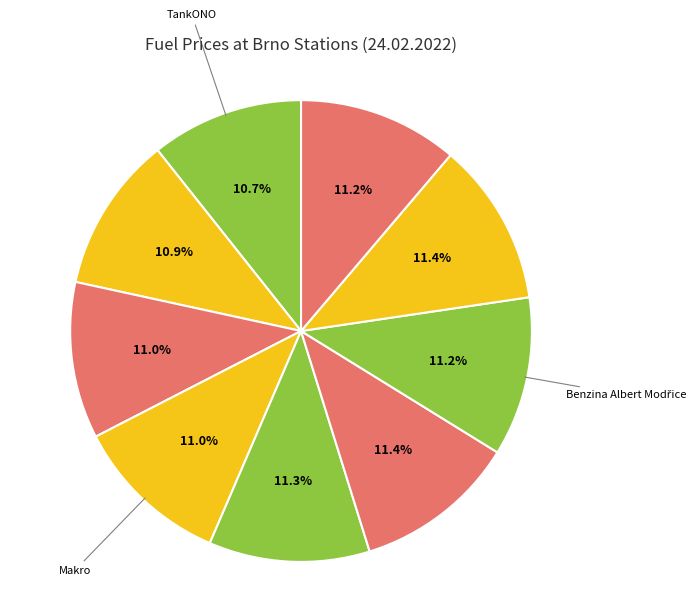

How many slices are in this pie chart?

9